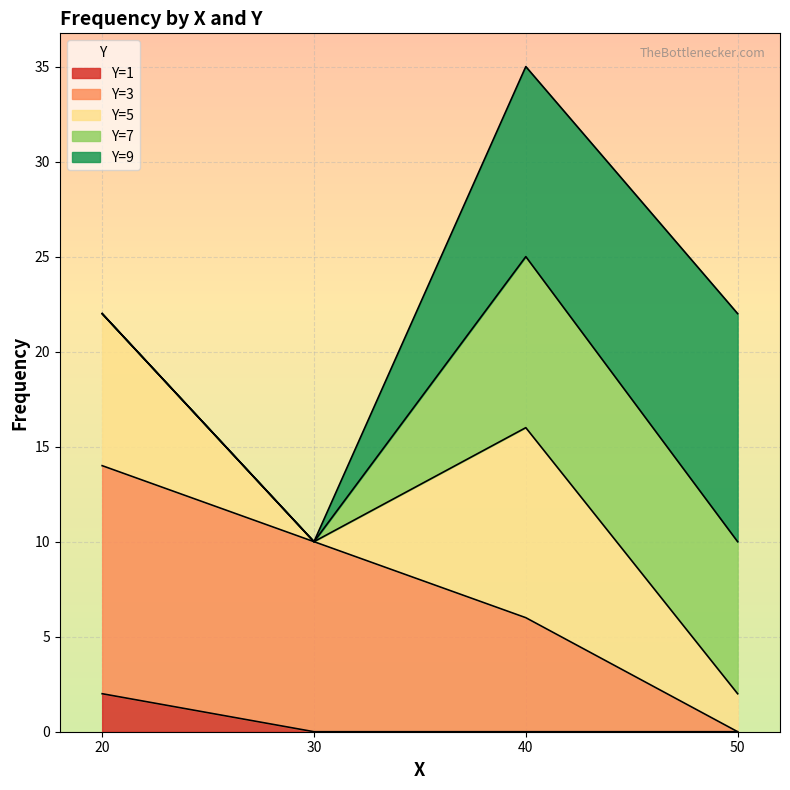

The Y=1 series shows 0 at 40. True or false?

True